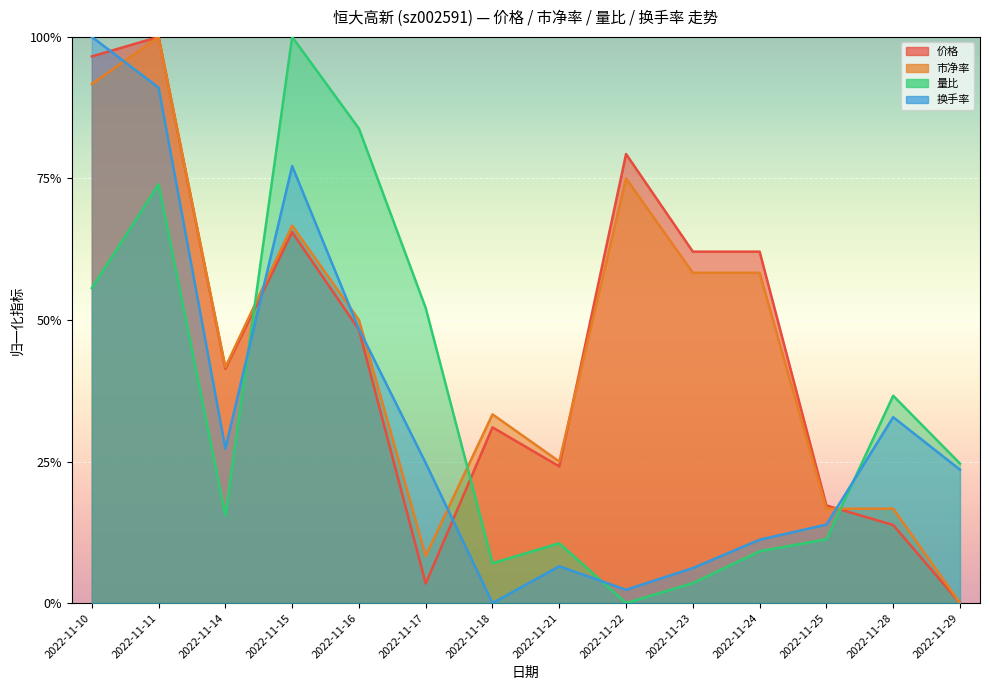

Which category has the lowest value across all series?

2022-11-29